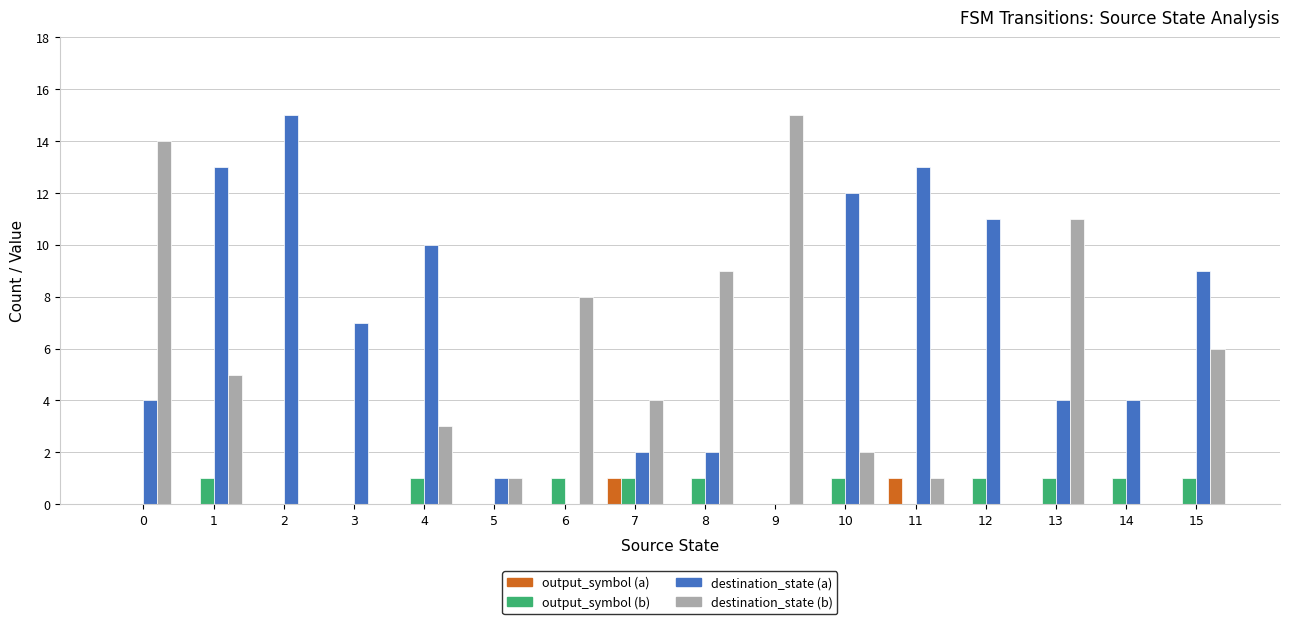

Reading right to left, what are all the values shown in this chart?

output_symbol (a): 0	0	0	0	1	0	0	0	1	0	0	0	0	0	0	0
output_symbol (b): 1	1	1	1	0	1	0	1	1	1	0	1	0	0	1	0
destination_state (a): 9	4	4	11	13	12	0	2	2	0	1	10	7	15	13	4
destination_state (b): 6	0	11	0	1	2	15	9	4	8	1	3	0	0	5	14